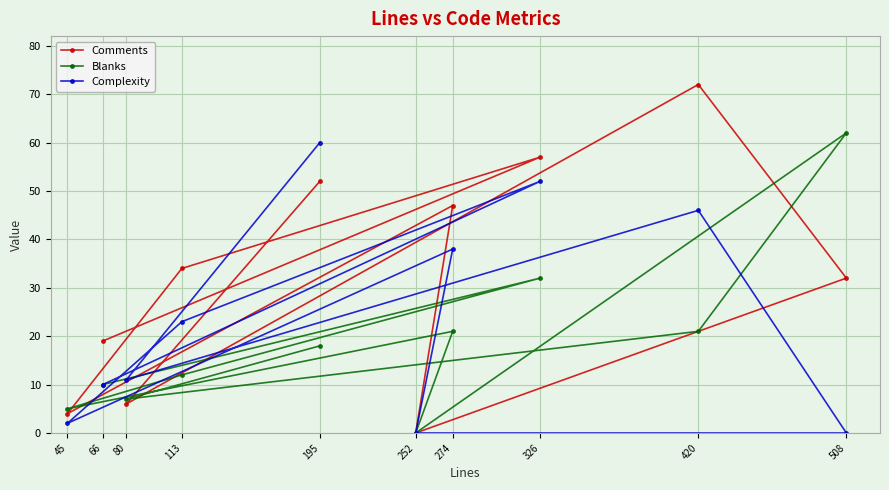

List the series in order of their overall mean, lowest first.

Blanks, Complexity, Comments